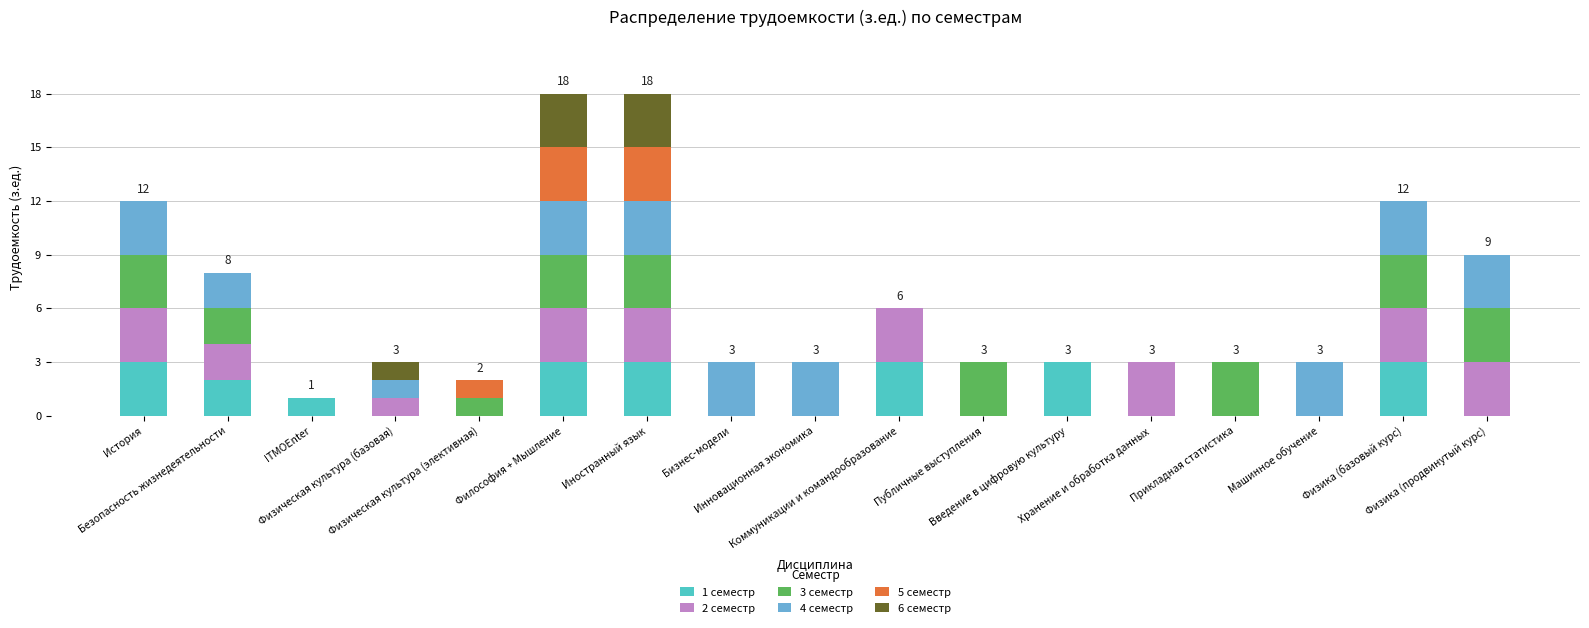

How many data points does each series have?

17